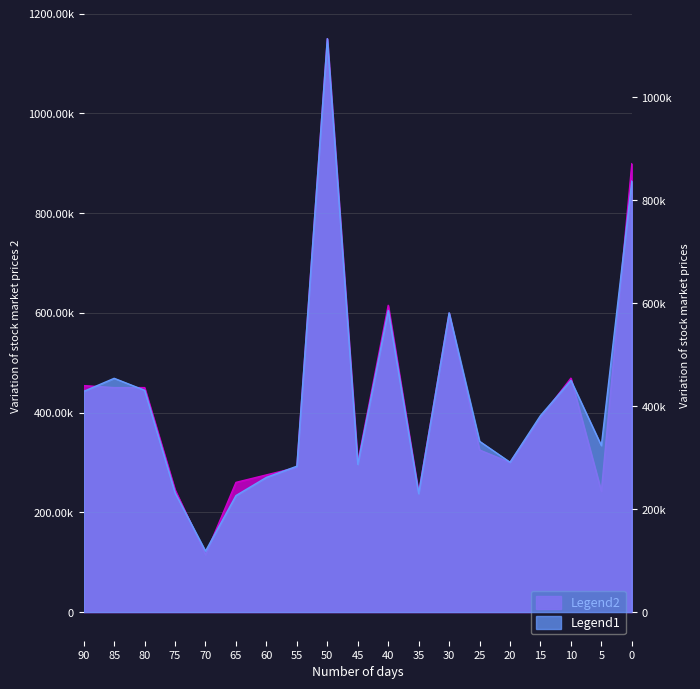

Reading left to right, list all the values displayed in this chart.

Legend2: 454000.0	450000.0	450000.0	245000.0	114900.0	260000.0	274999.0	289900.0	1149581.9	300000.0	615000.0	239000.0	599000.0	324900.0	299900.0	389900.0	469000.0	242000.0	899000.0
Legend1: 428873.4	454201.2	430974.8	231566.9	118504.8	226381.7	261743.5	283446.6	1114200.5	287064.5	586185.1	230083.8	581514.2	331853.9	291161.3	381762.8	450226.9	323481.8	837529.6